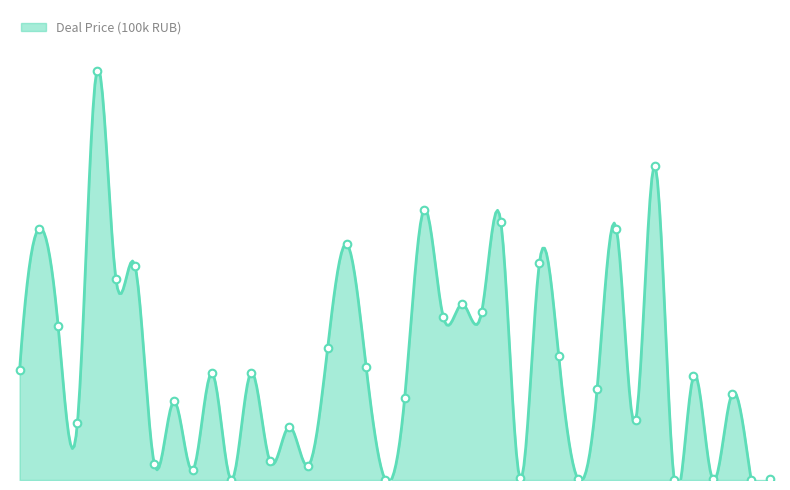

Between 28 and 25, which is larger?

25